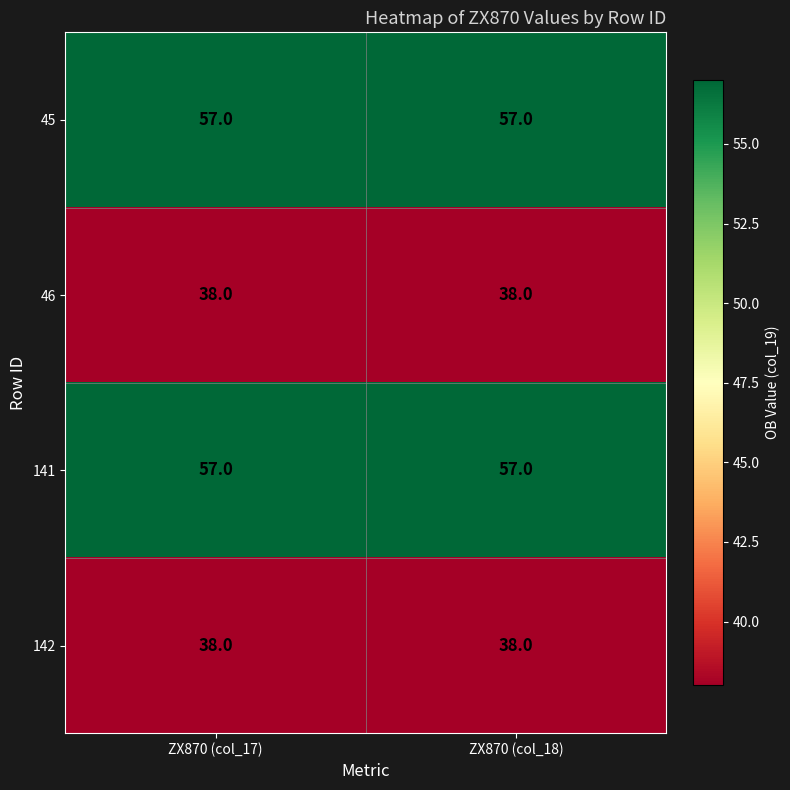

Read the 142 value at ZX870 (col_17).

38